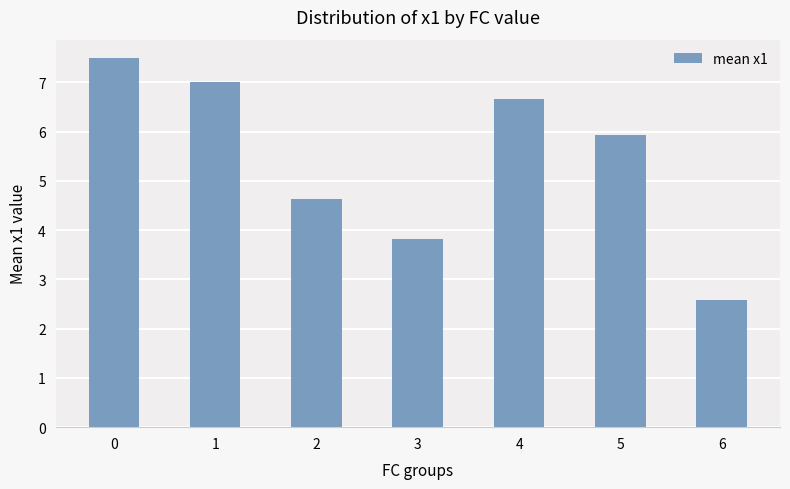

What is the change in value from 1 to 5?

-1.1